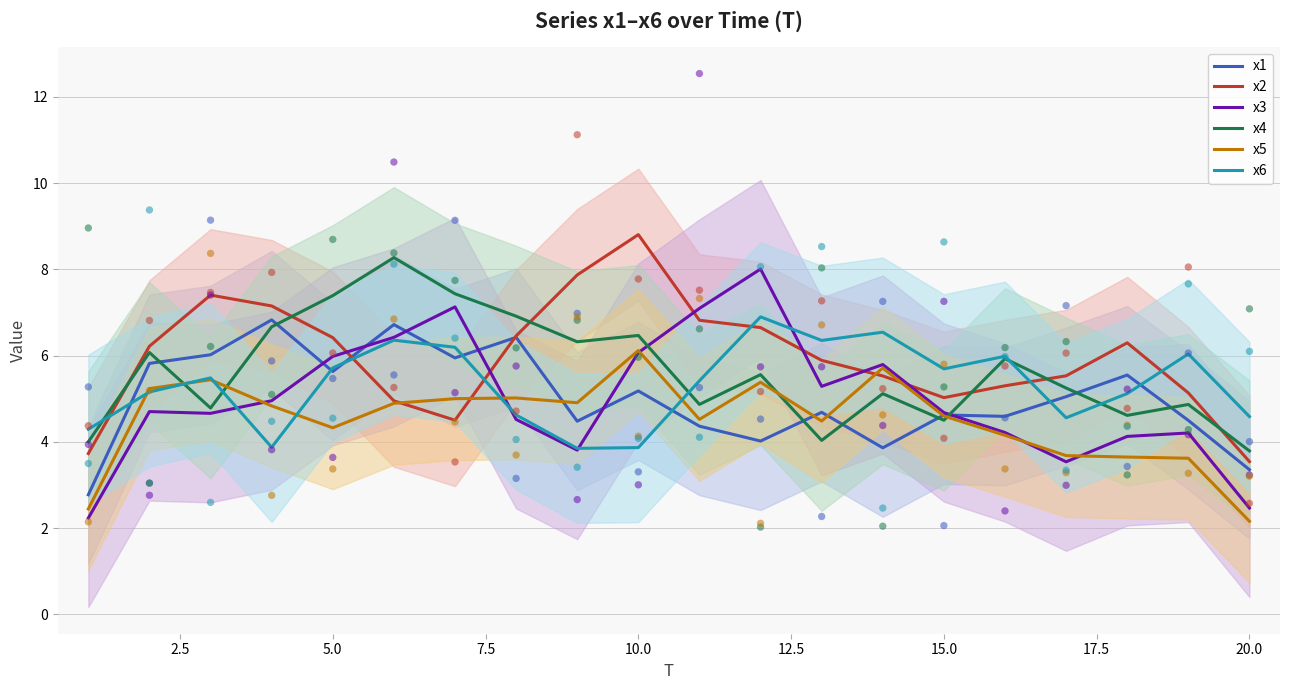

What are all the series names shown in the legend?

x1, x2, x3, x4, x5, x6